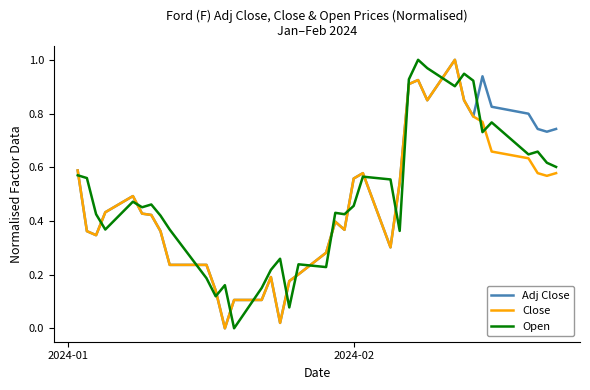

True or false: Close and Open cross at least once.

True